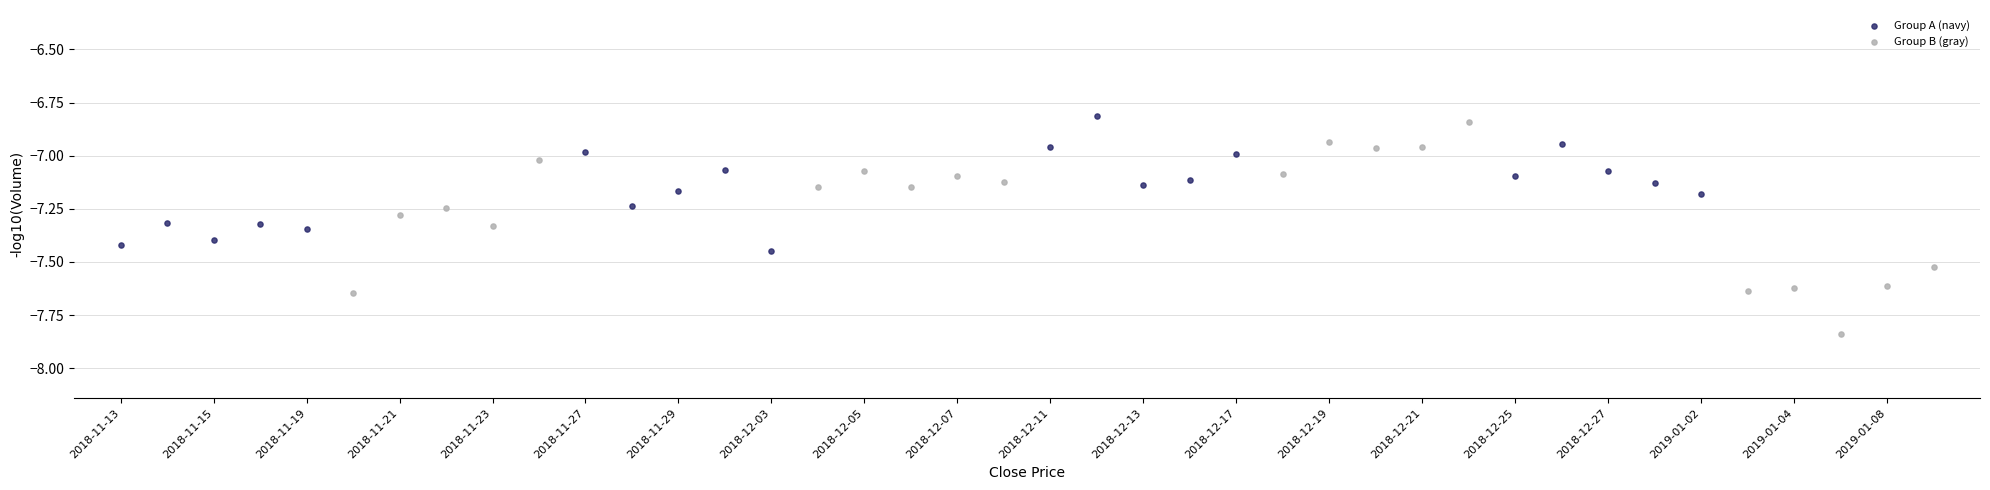

Which series has the largest Y range (max minus min)?

Group B (gray)